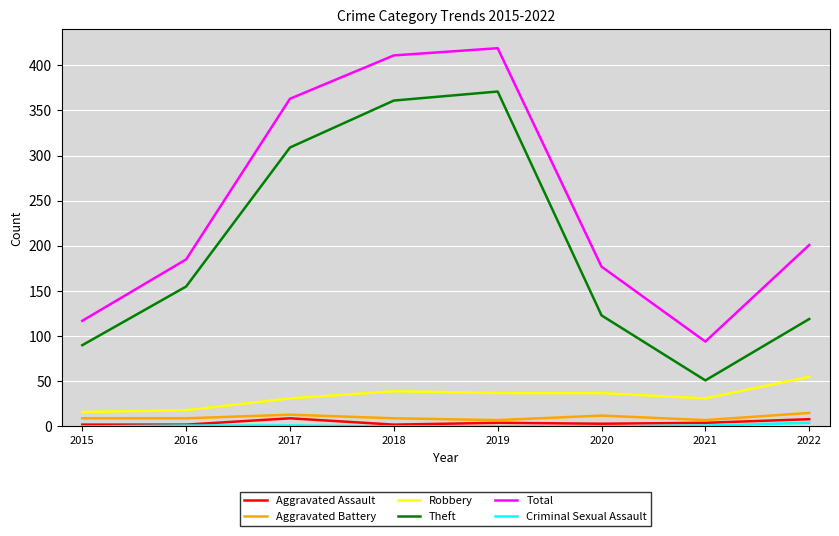

In Theft, how many points are lower than both neighbors (excluding endpoints)?

1